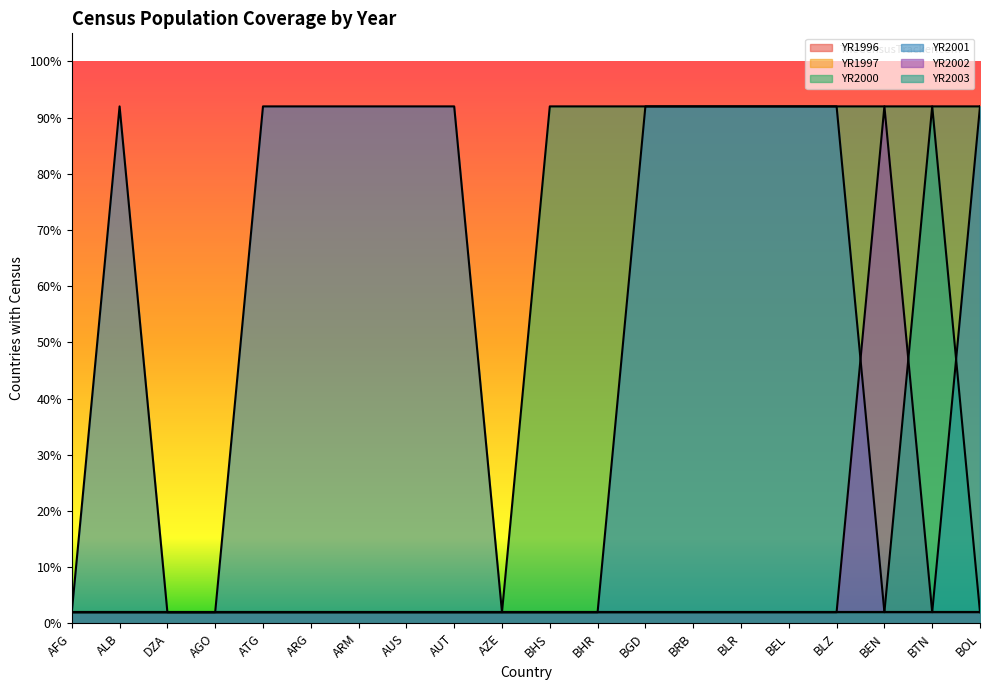

Does the chart display data point markers on the line(s)?

No